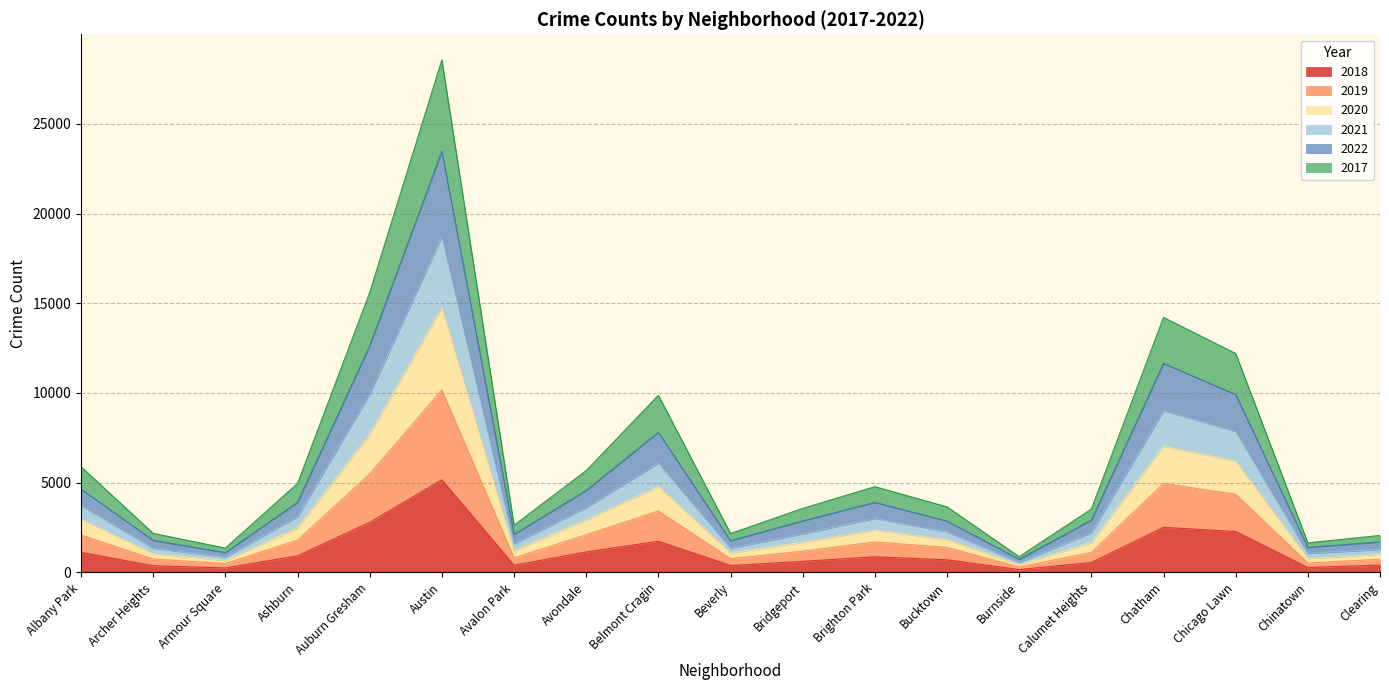

Does the chart display data point markers on the line(s)?

No